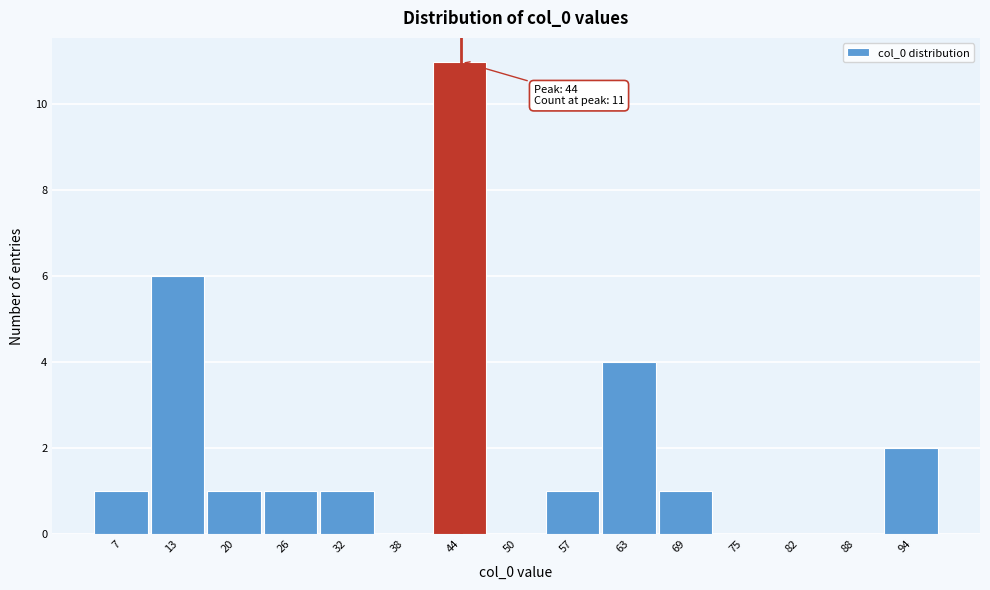

Over which range of the x-axis is the bar tallest?

41.2 to 47.4